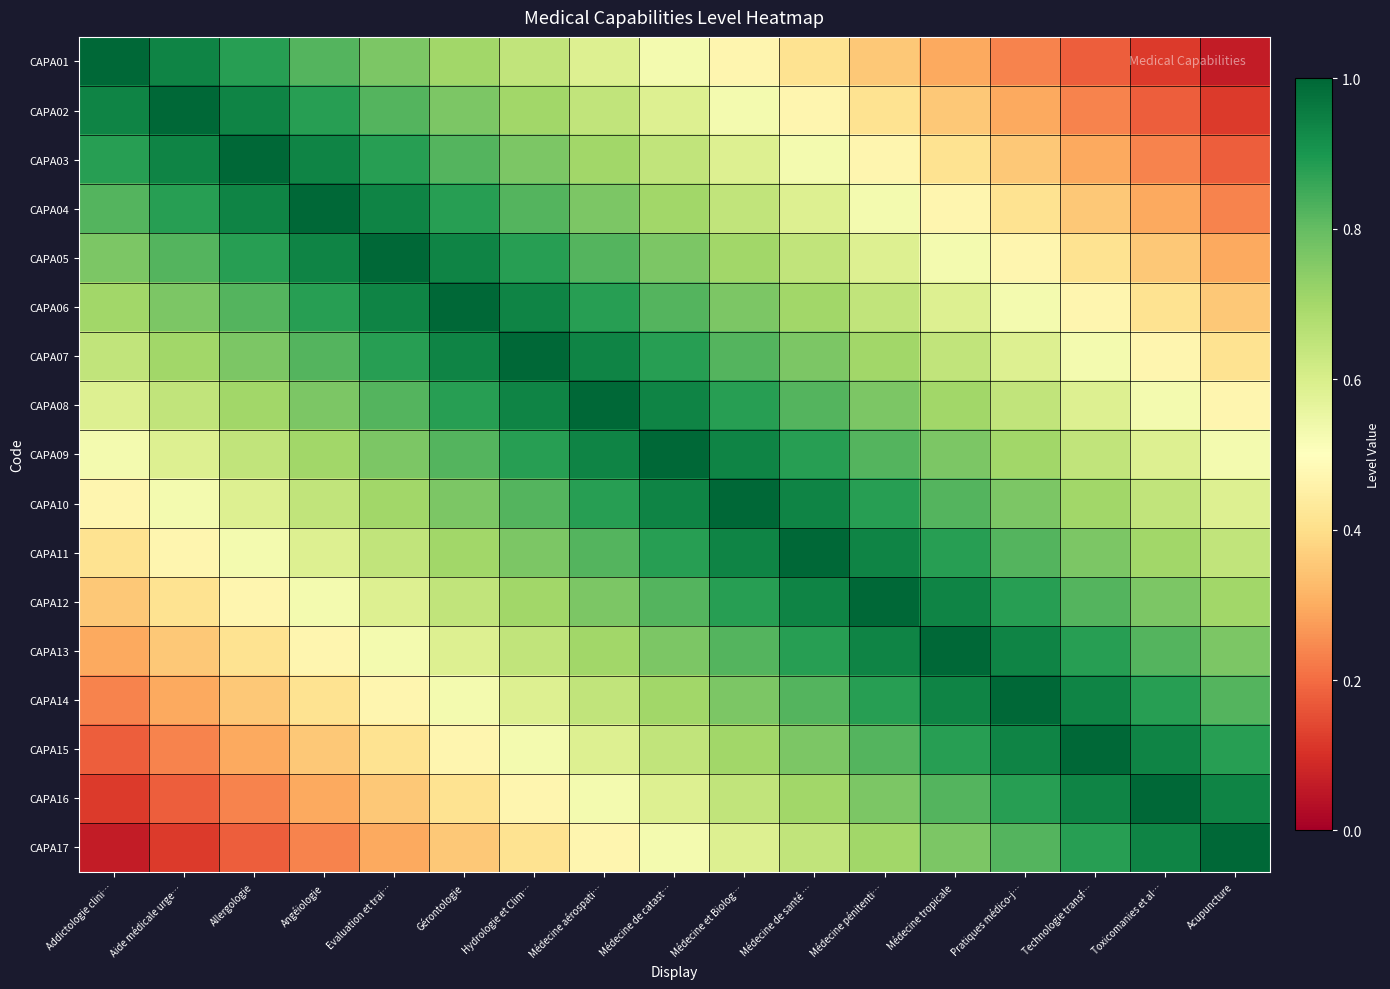

What is the spread (max minus min) of values at Technologie transf…?

0.8